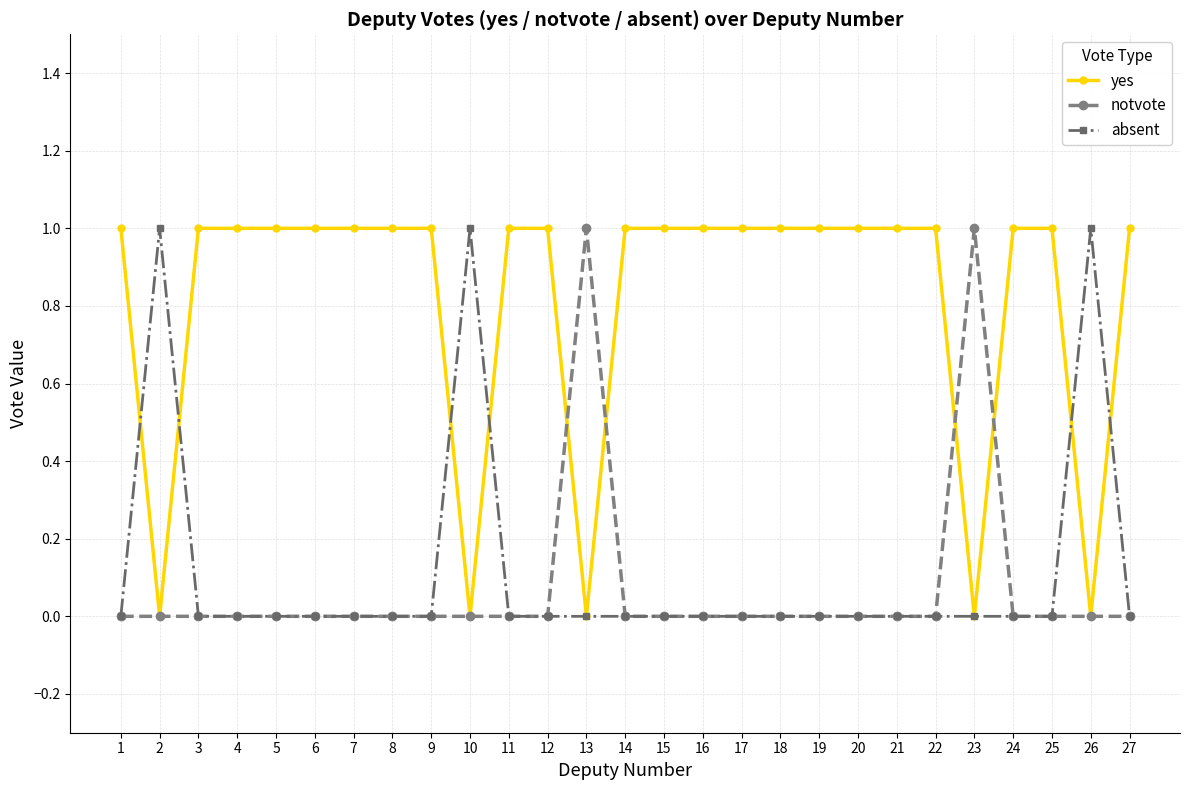

What is the value of the yes point at the 9th from the left?

1